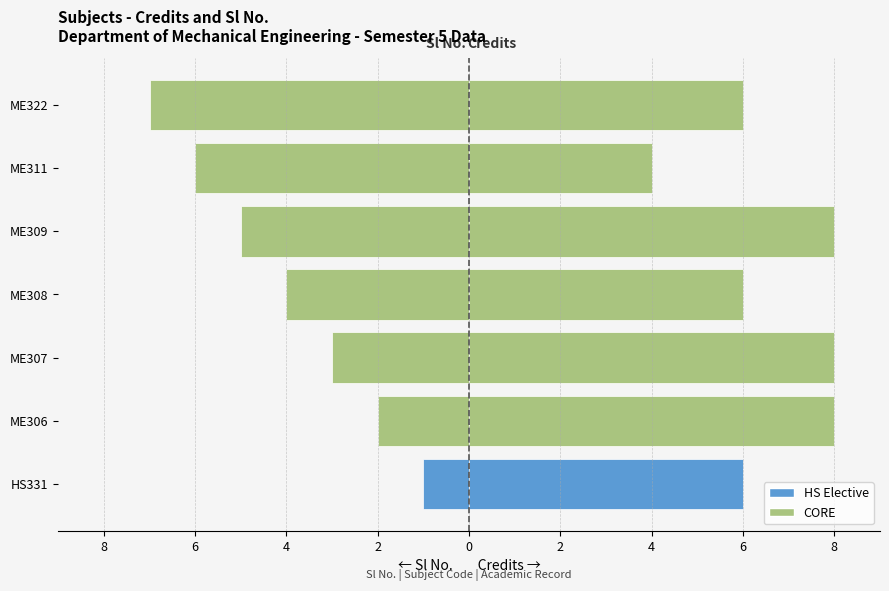

What is the minimum value shown in the chart?

-7